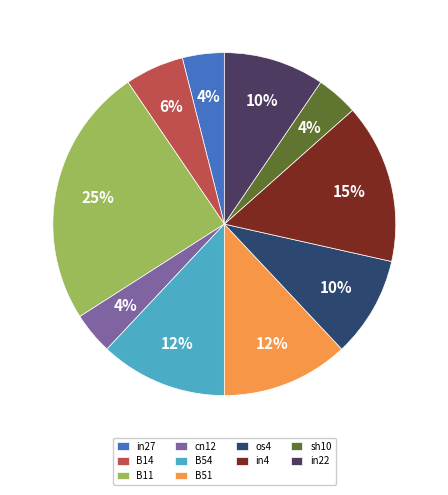

How many segments does this pie chart have?

10